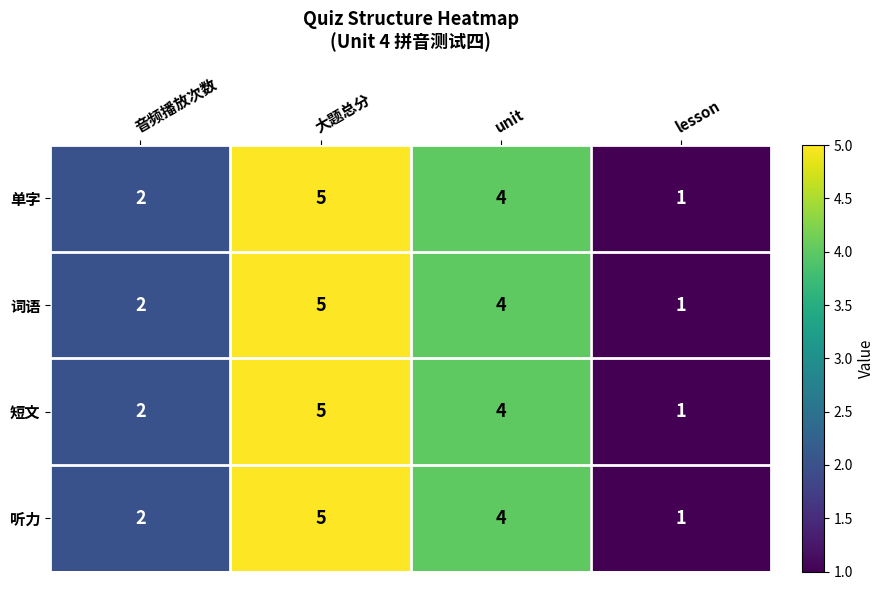

How many distinct data groups are displayed?

4